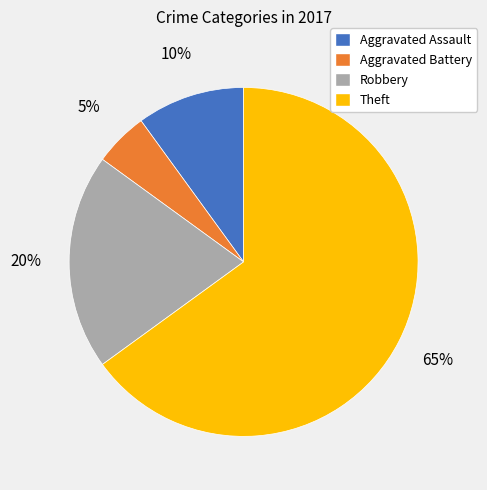

To the nearest percent, what percentage of the pie is Robbery?

20%